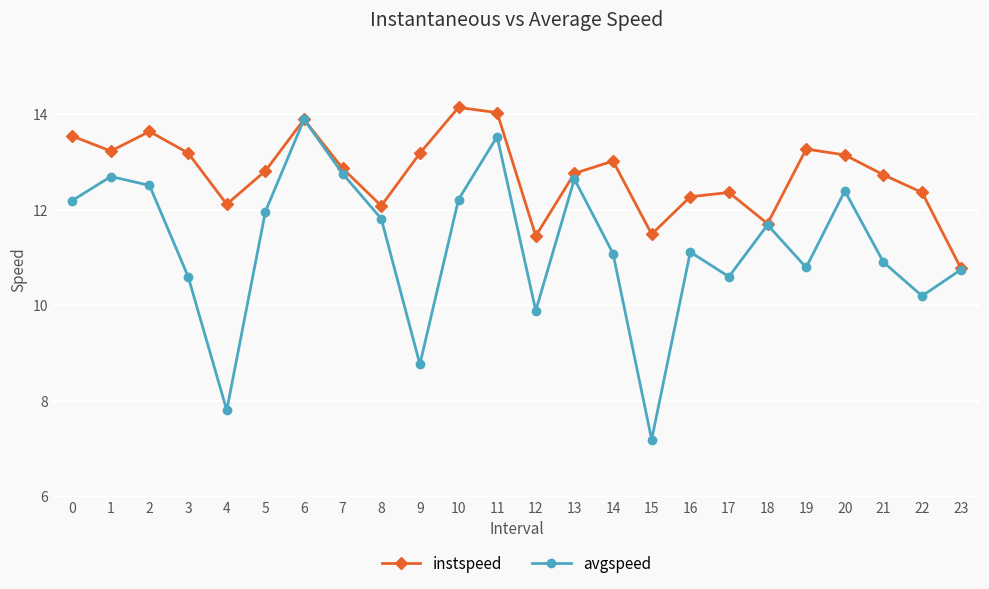

How many data points does each series have?

24